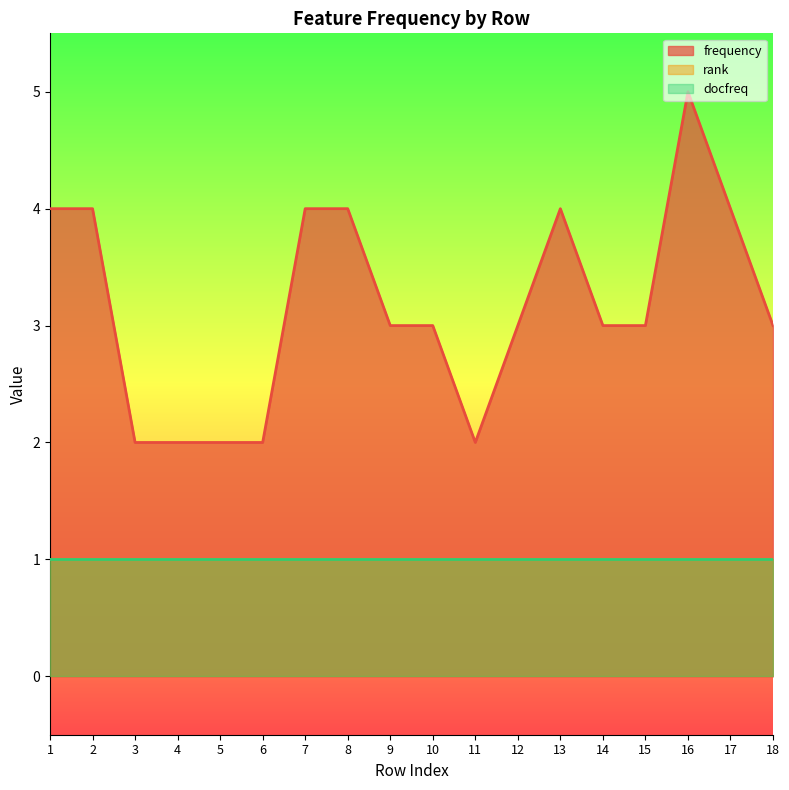

What is the value of the docfreq point at the 13th from the left?

1